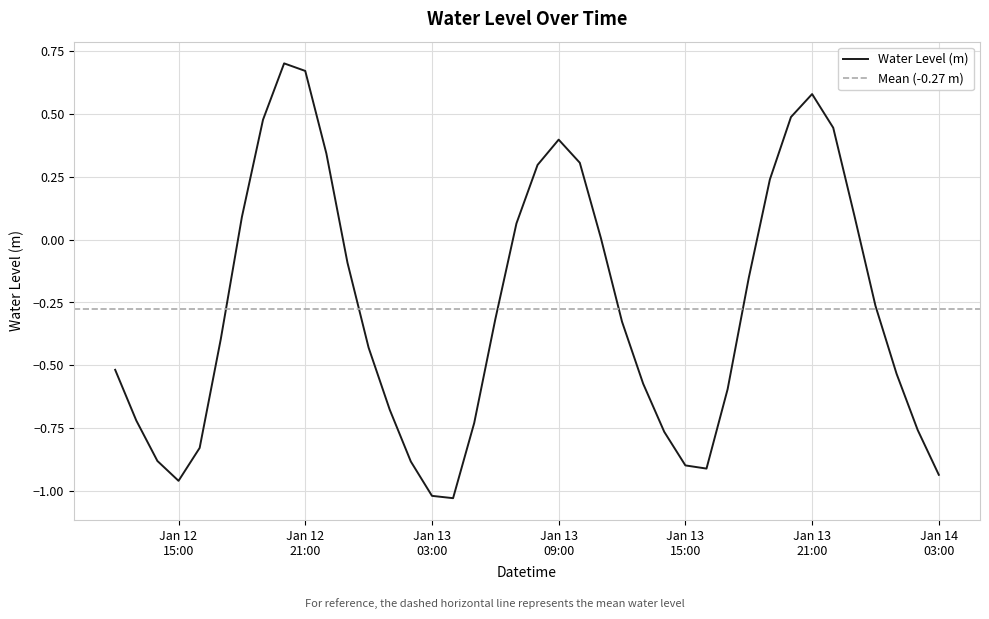

Rank the categories by value from lowest to highest.

2023-01-13 04:00:00, 2023-01-13 03:00:00, 2023-01-12 15:00:00, 2023-01-14 03:00:00, 2023-01-13 16:00:00, 2023-01-13 15:00:00, 2023-01-13 02:00:00, 2023-01-12 14:00:00, 2023-01-12 16:00:00, 2023-01-13 14:00:00, 2023-01-14 02:00:00, 2023-01-13 05:00:00, 2023-01-12 13:00:00, 2023-01-13 01:00:00, 2023-01-13 17:00:00, 2023-01-13 13:00:00, 2023-01-14 01:00:00, 2023-01-12 12:00:00, 2023-01-13 00:00:00, 2023-01-12 17:00:00, 2023-01-13 12:00:00, 2023-01-13 06:00:00, 2023-01-14 00:00:00, 2023-01-13 18:00:00, 2023-01-12 23:00:00, 2023-01-13 11:00:00, 2023-01-13 07:00:00, 2023-01-12 18:00:00, 2023-01-13 23:00:00, 2023-01-13 19:00:00, 2023-01-13 08:00:00, 2023-01-13 10:00:00, 2023-01-12 22:00:00, 2023-01-13 09:00:00, 2023-01-13 22:00:00, 2023-01-12 19:00:00, 2023-01-13 20:00:00, 2023-01-13 21:00:00, 2023-01-12 21:00:00, 2023-01-12 20:00:00